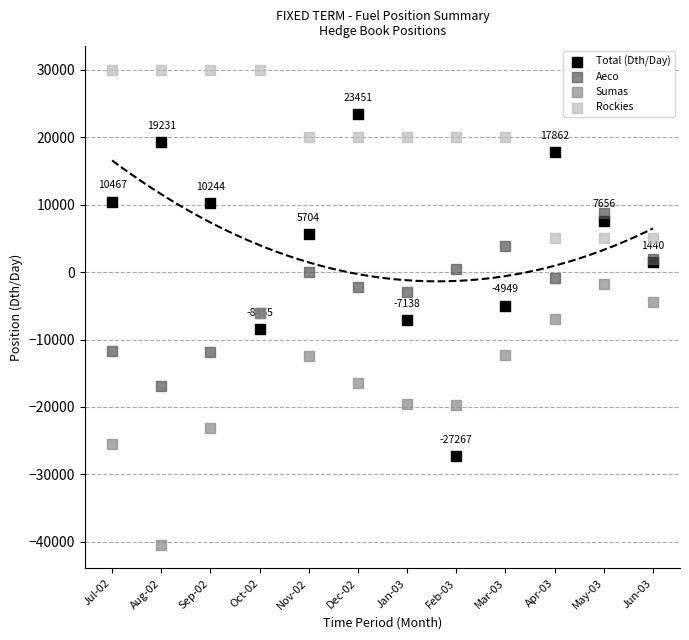

Which series contains the lowest Y value?

Sumas